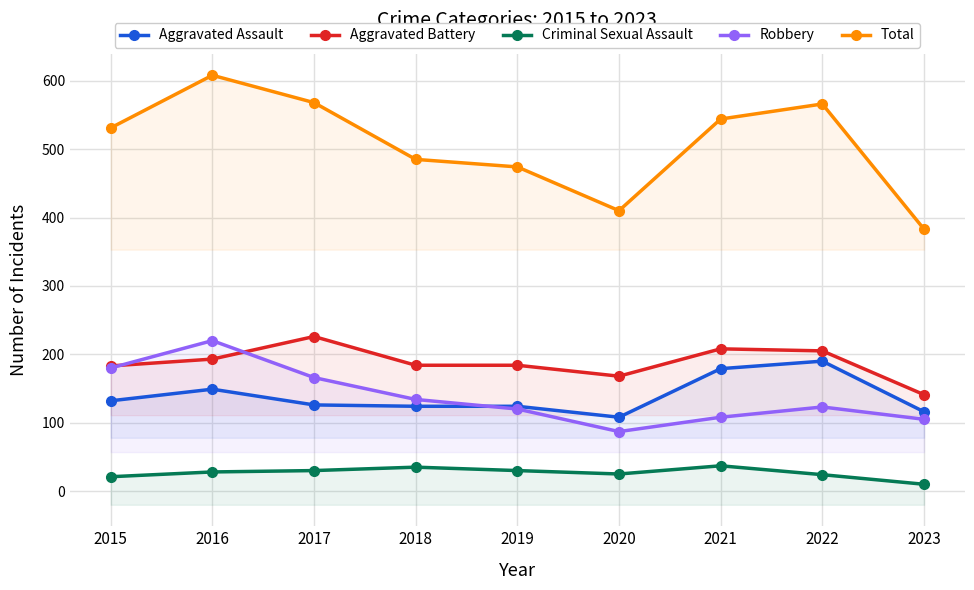

At 2016, list the series in order from smallest to largest.

Criminal Sexual Assault, Aggravated Assault, Aggravated Battery, Robbery, Total